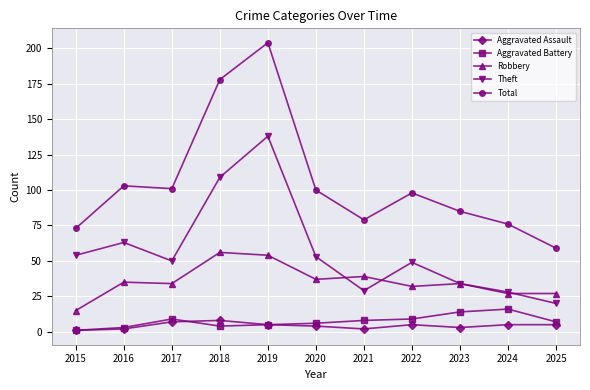

True or false: Robbery and Aggravated Assault intersect in this chart.

False